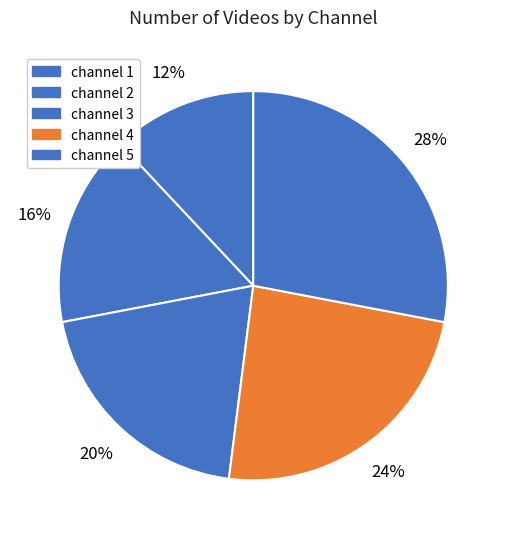

Does channel 5 represent more than half of the total?

No